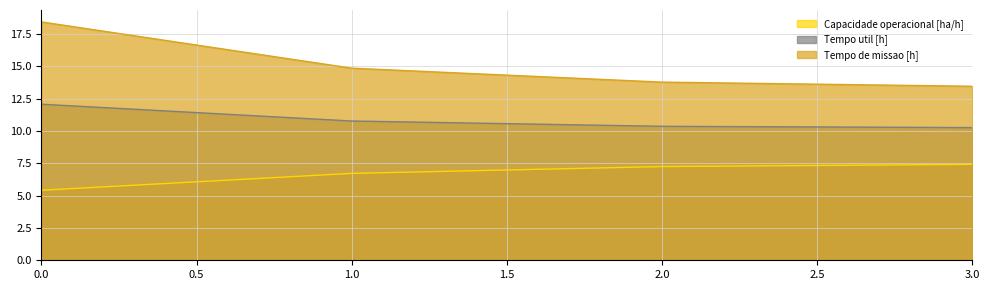

The Tempo util [h] series shows 14.7 at 2.0. True or false?

False